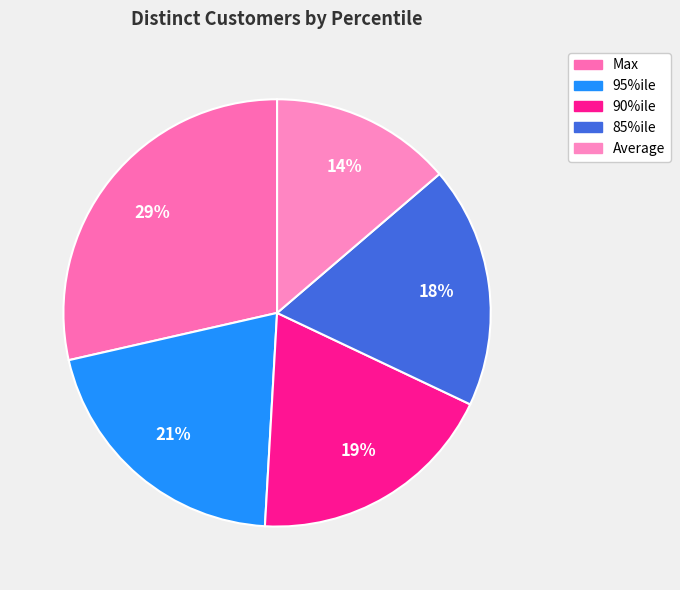

Is it true that 90%ile is 19% of the pie?

True